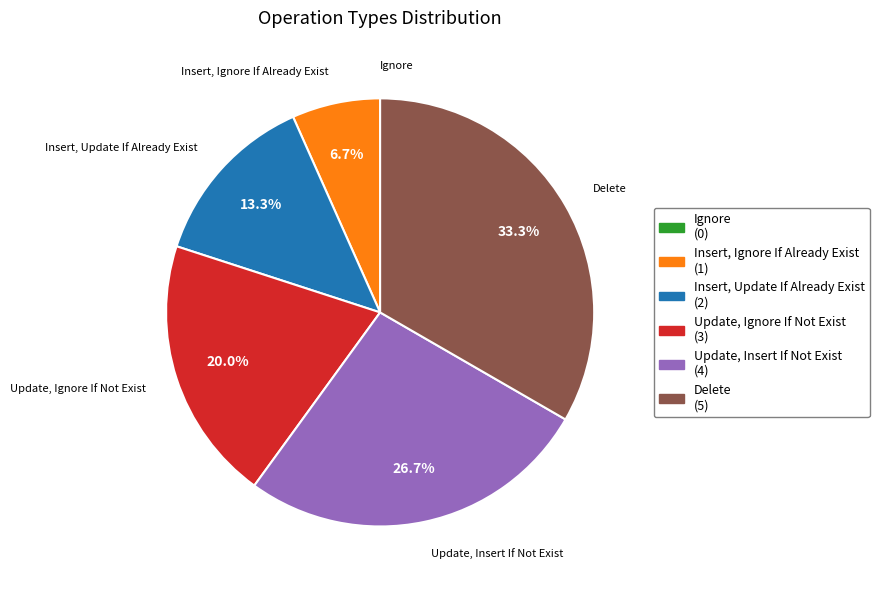

What percentage is the Delete slice, to the nearest percent?

33%